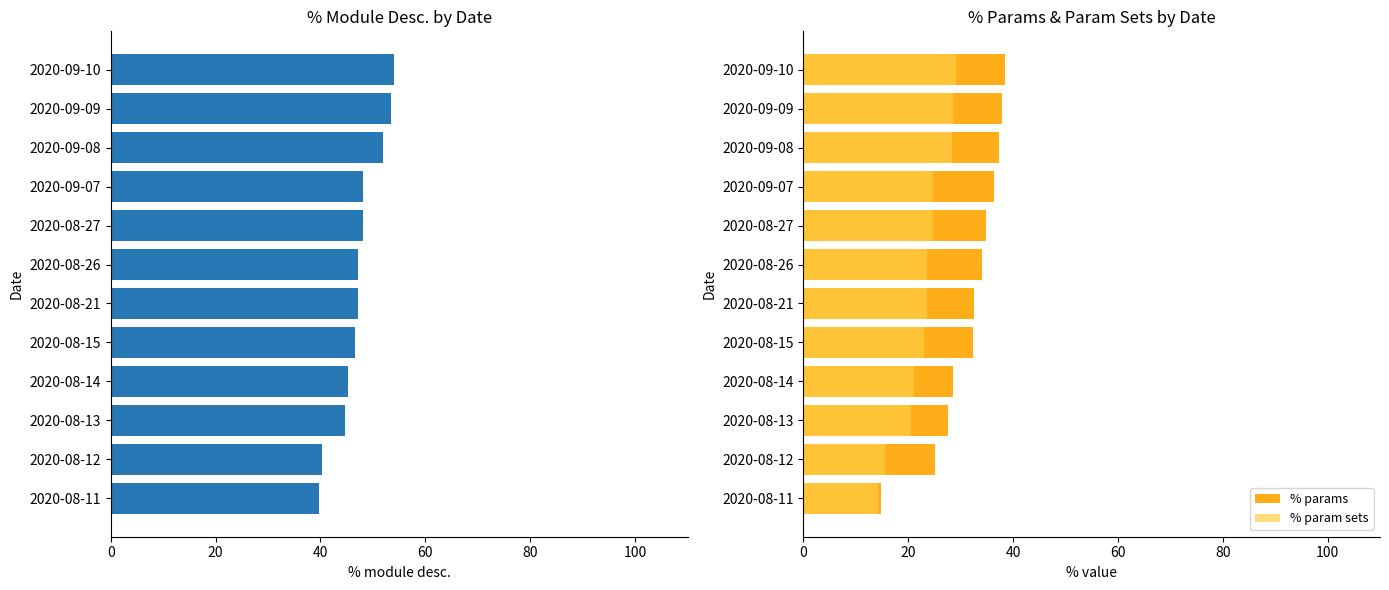

What is the minimum value for % module desc.?

39.8